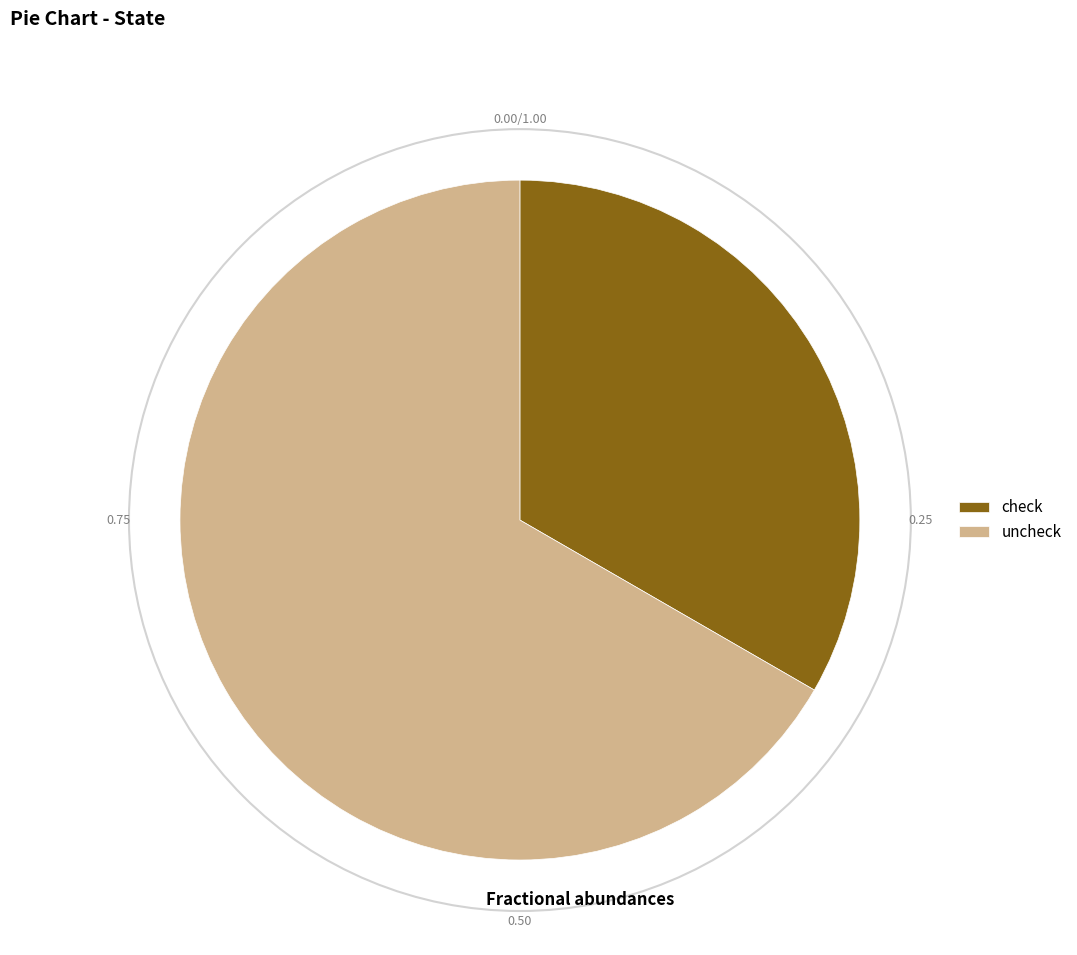

Combined, do uncheck and check account for over 50%?

Yes